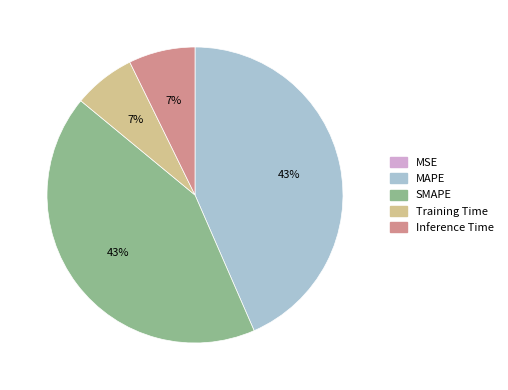

Which has a higher value, Inference Time or MAPE?

MAPE